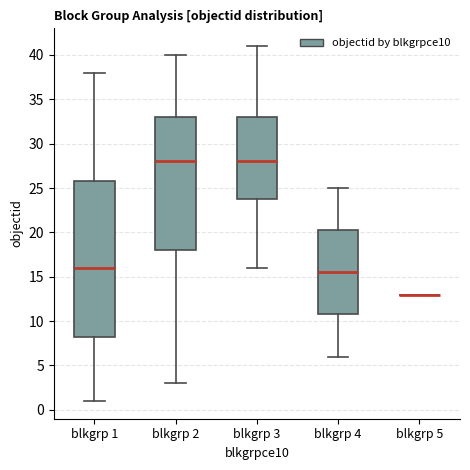

Reading left to right, transcribe this box plot: for each box, give where its median line is, the range the box spans, and where its two whiskers end, as read against the y-axis. The values are not printed on the chart, so give them approximately, as read against the axis.

blkgrp 1: median 16.0, box 8.5 to 26.0, whiskers 1.0 to 38.0
blkgrp 2: median 28.0, box 18.0 to 33.0, whiskers 3.0 to 40.0
blkgrp 3: median 28.0, box 24.0 to 33.0, whiskers 16.0 to 41.0
blkgrp 4: median 15.5, box 11.0 to 20.5, whiskers 6.0 to 25.0
blkgrp 5: box collapsed to a line at 13.0, whiskers 13.0 to 13.0